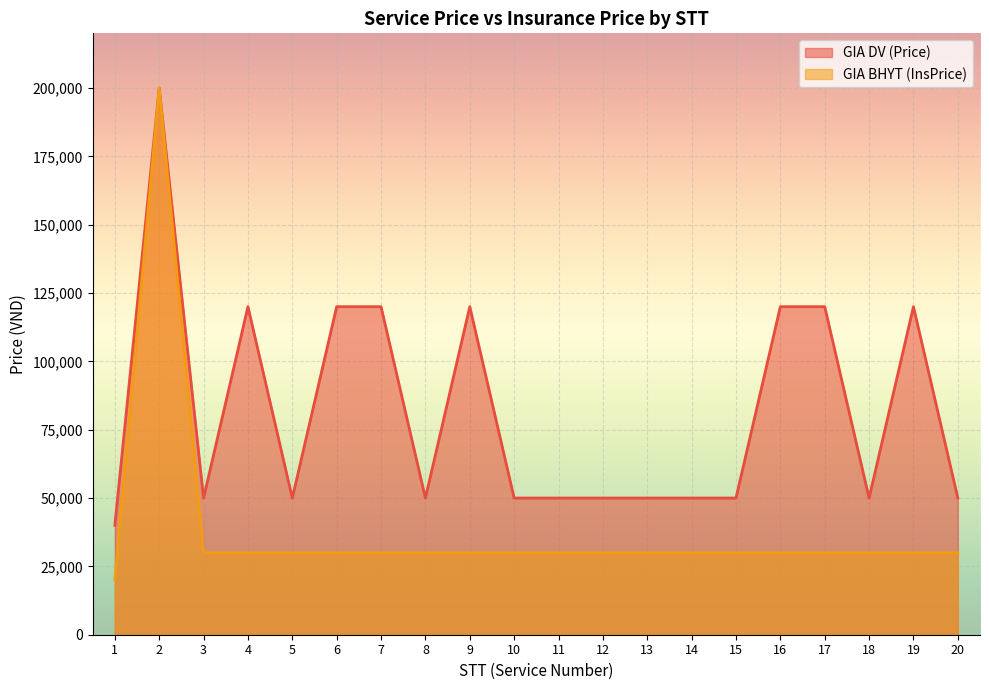

How many values in the GIA BHYT (InsPrice) series exceed 30000?

1